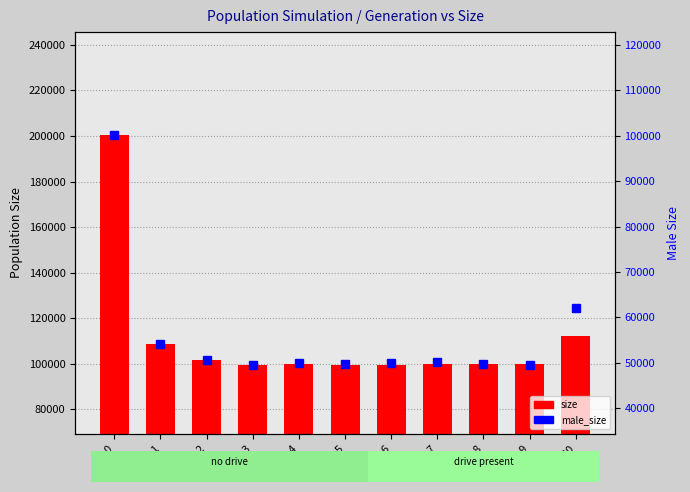

Rank the series by their average value, from lowest to highest.

male_size, size